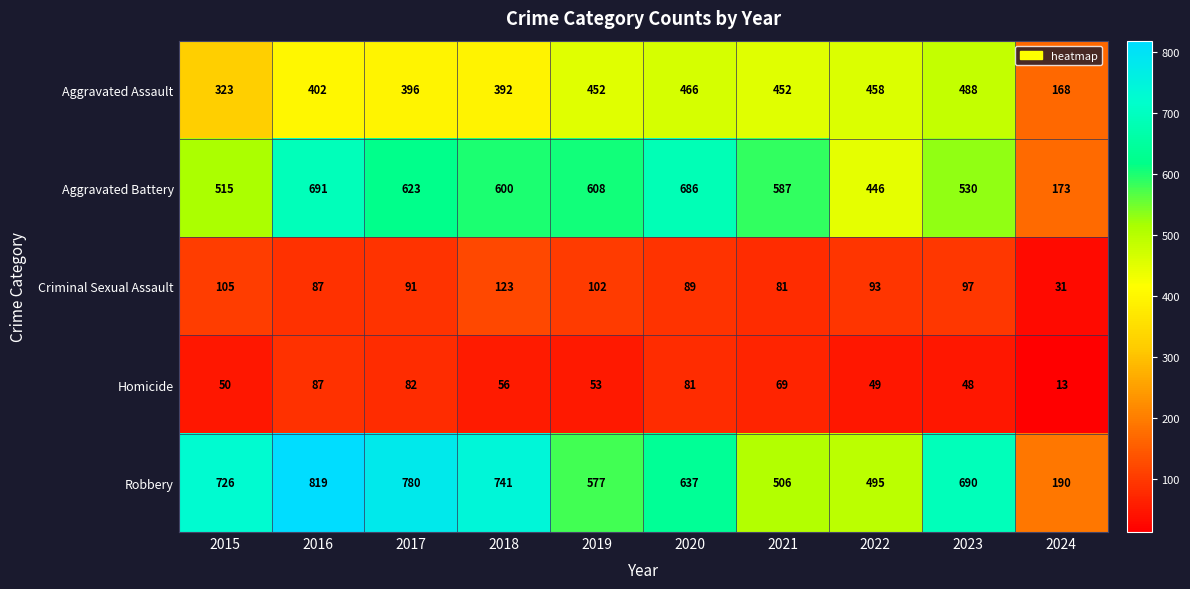

What is the difference between the Aggravated Assault values at 2018 and 2020?

74